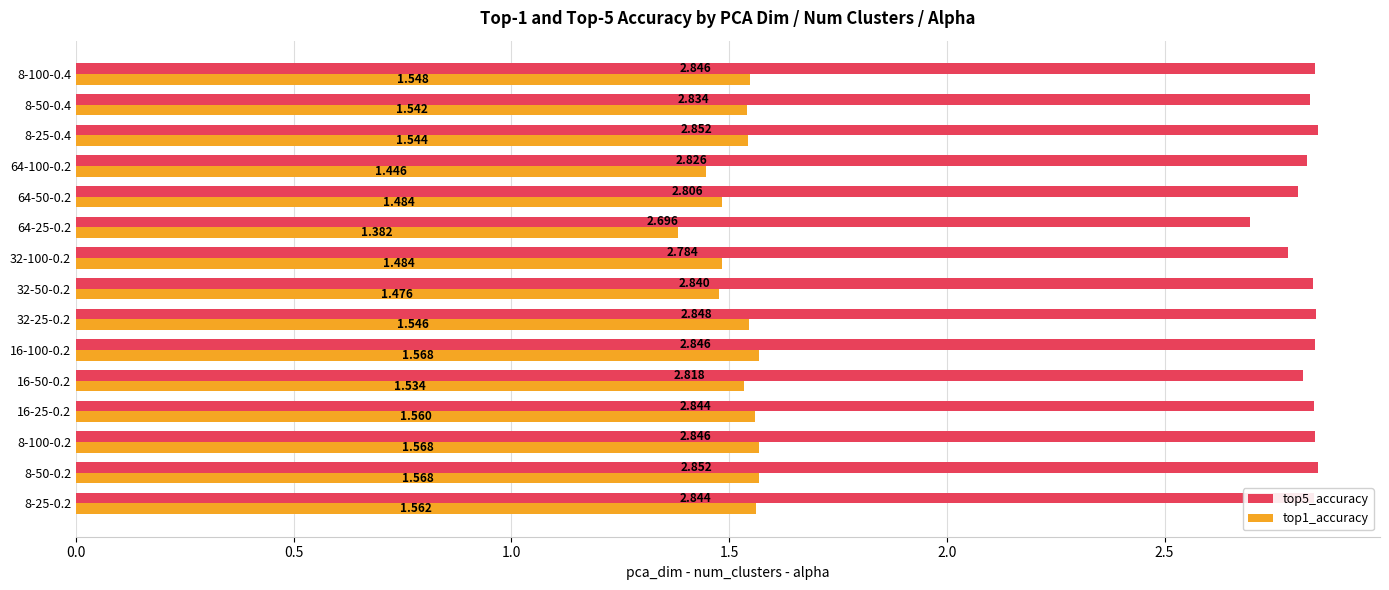

What is the difference between the second highest and minimum values in the top5_accuracy series?

0.2